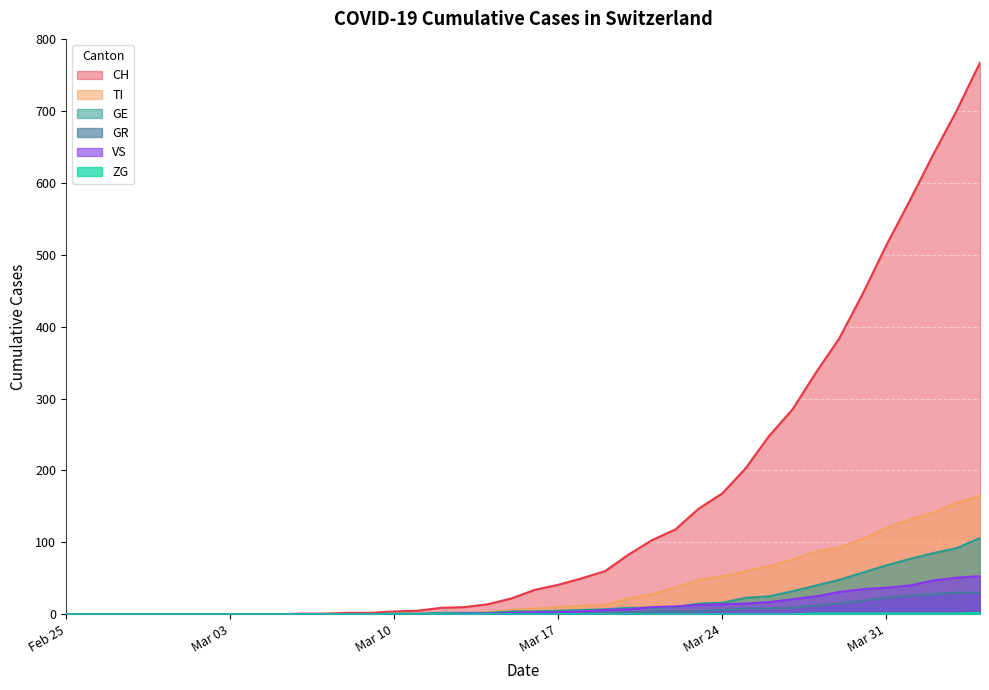

What are all the series names shown in the legend?

CH, TI, GE, GR, VS, ZG